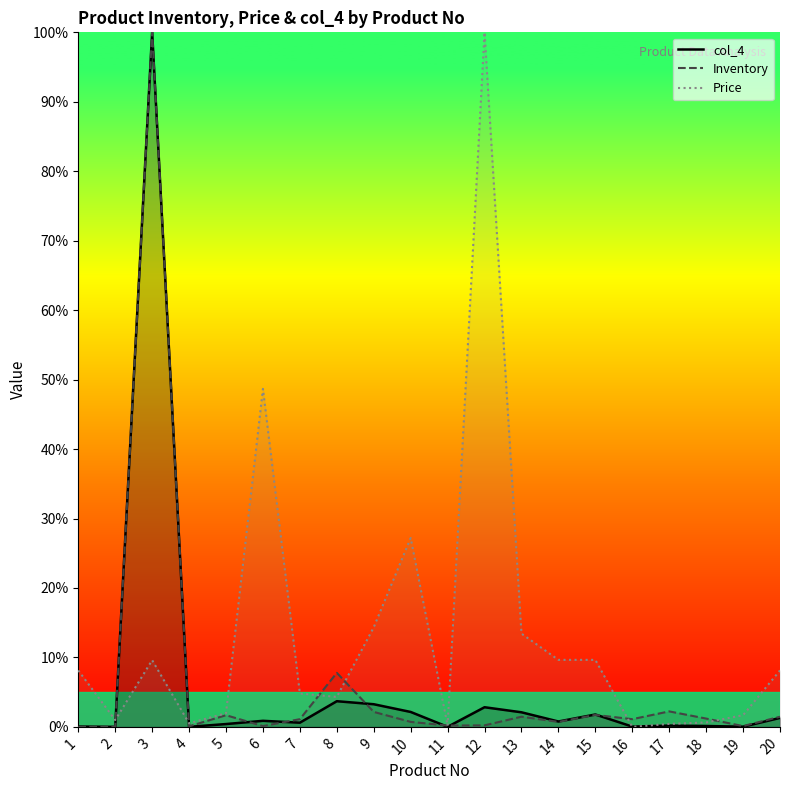

Between 4 and 20, which series saw the biggest shift?

Price